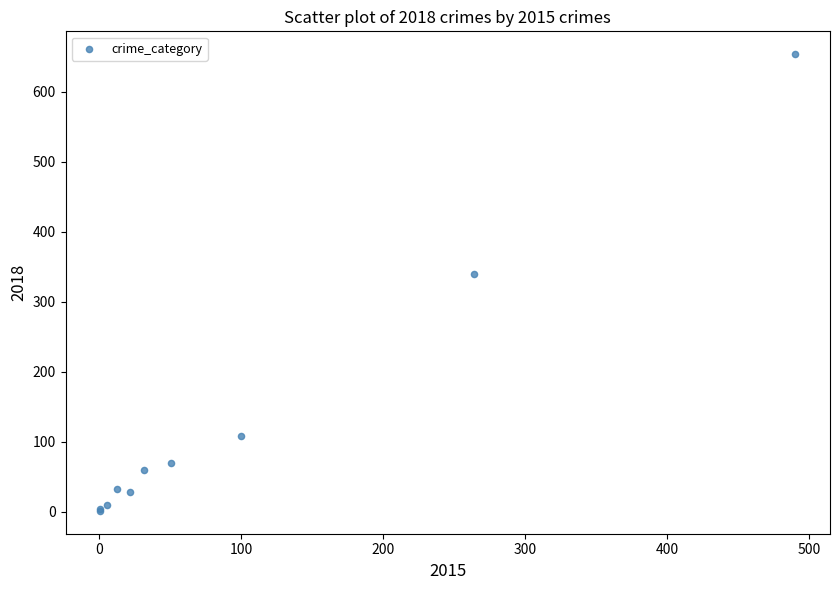

What Y value in the scatter plot is closest to 327?

340